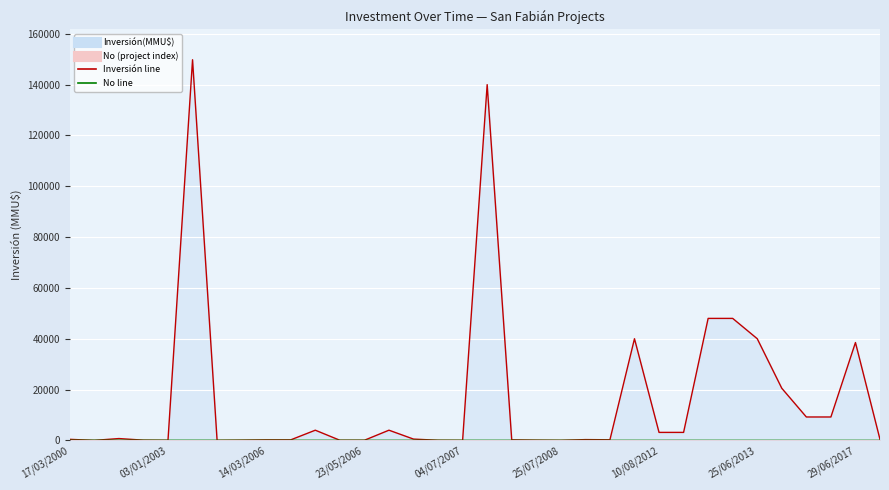

Where do No and Inversión(MMU$) first cross each other?

17/03/2000 and 26/10/2000